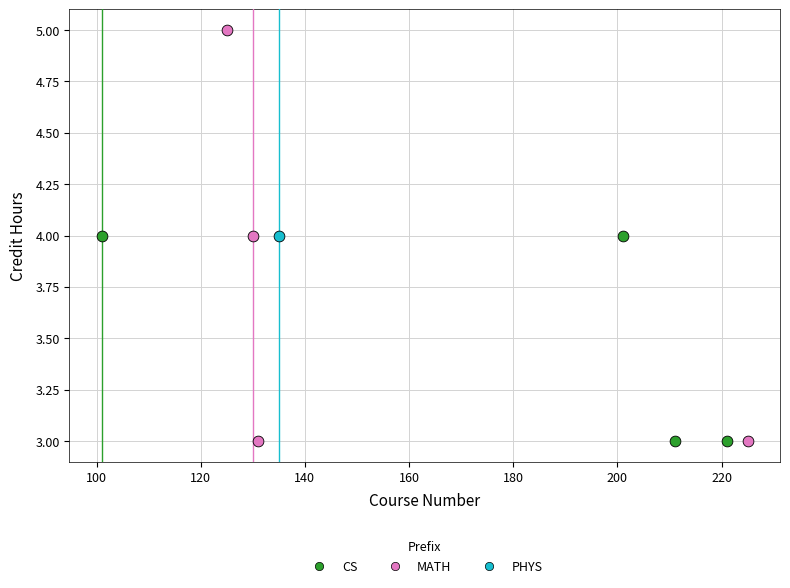

What are all the series names shown in the legend?

CS, MATH, PHYS